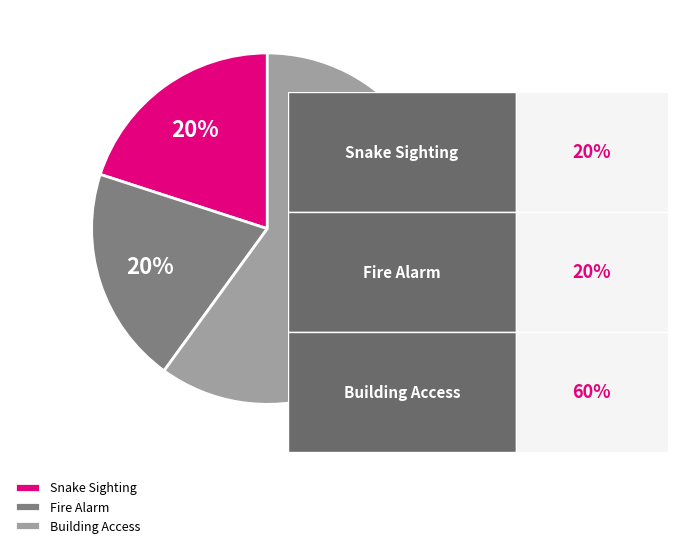

How many segments does this pie chart have?

3